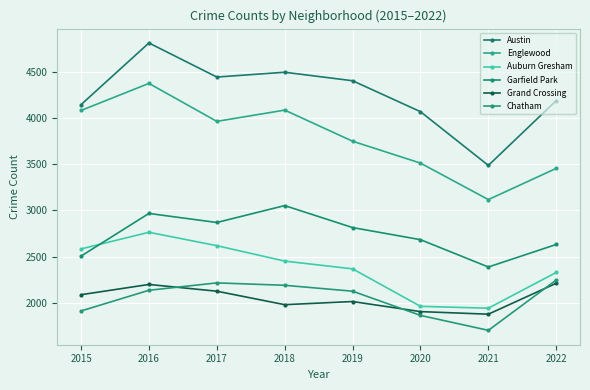

How many data points in Englewood are less than 3964?

4